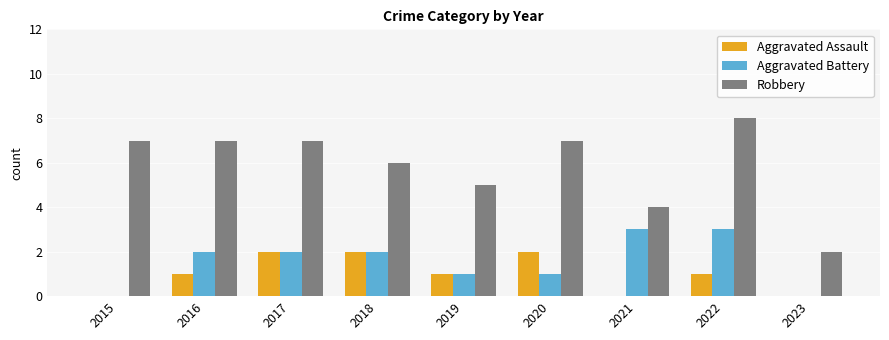

Which category has the highest value across all series?

2022